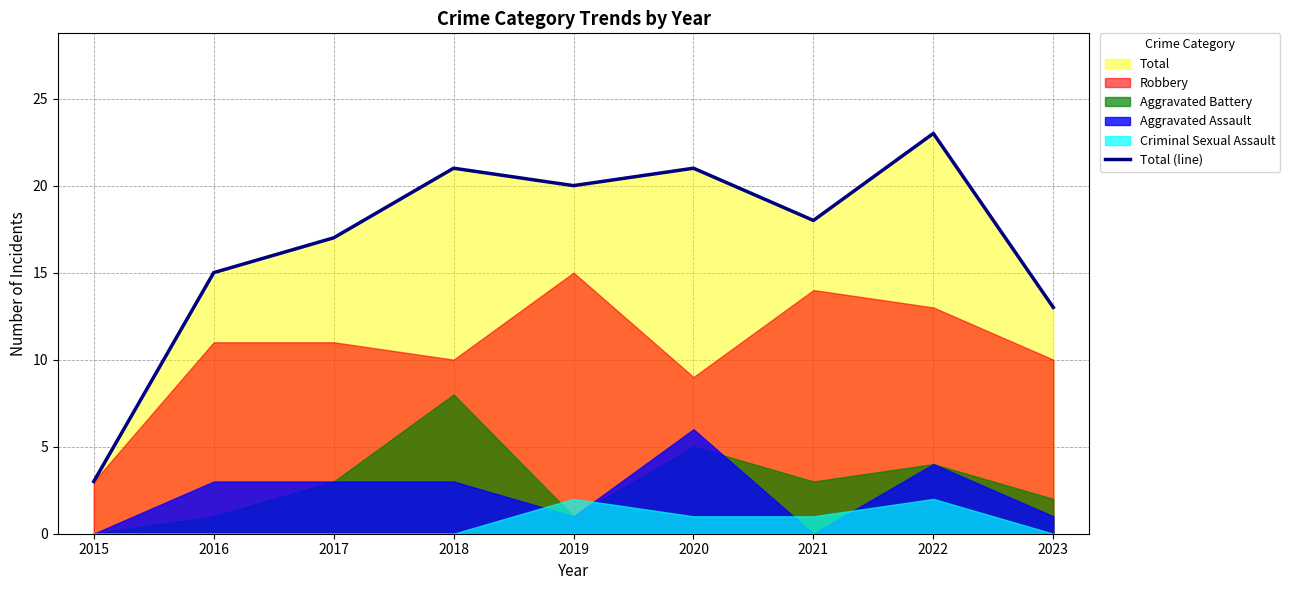

Which category has the highest value across all series?

2022